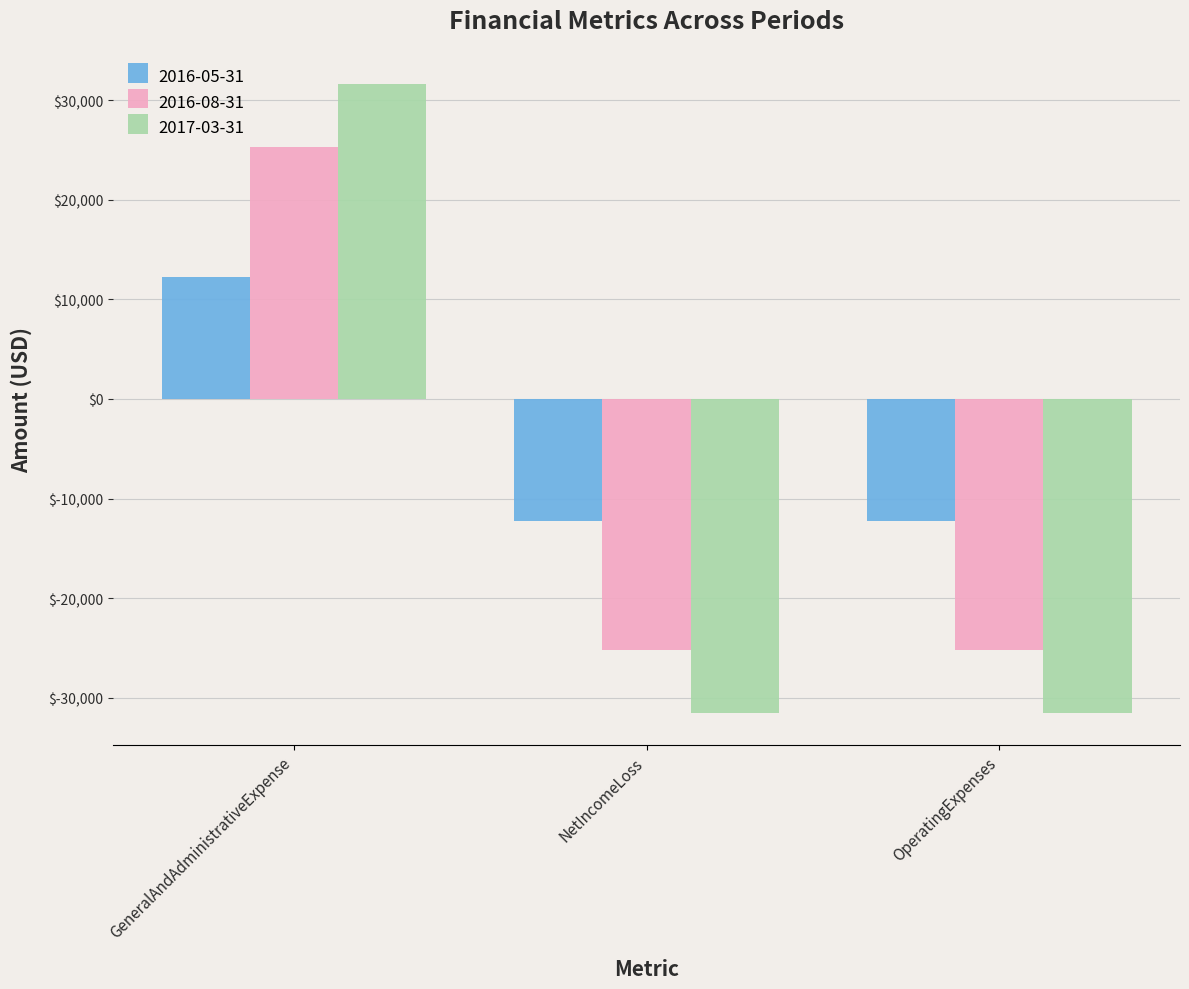

What is the difference between the maximum and minimum values in the 2017-03-31 series?

63136